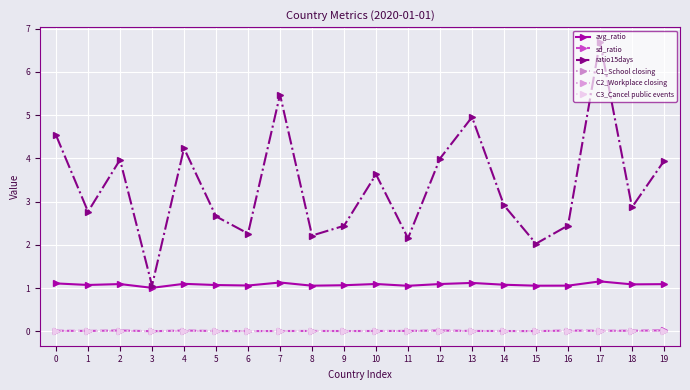

Is this an area chart (filled region under the line)?

No